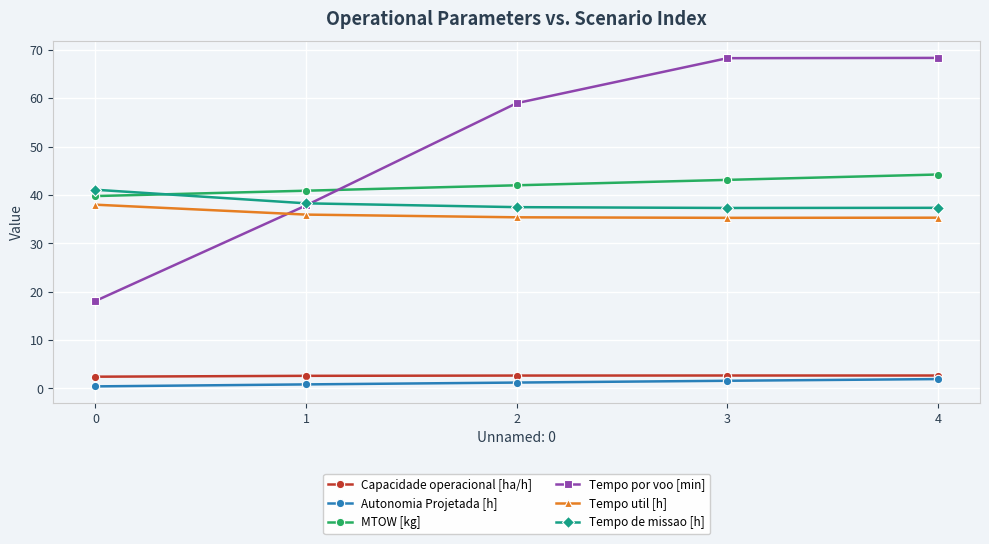

How many times do MTOW [kg] and Tempo de missao [h] cross each other?

1